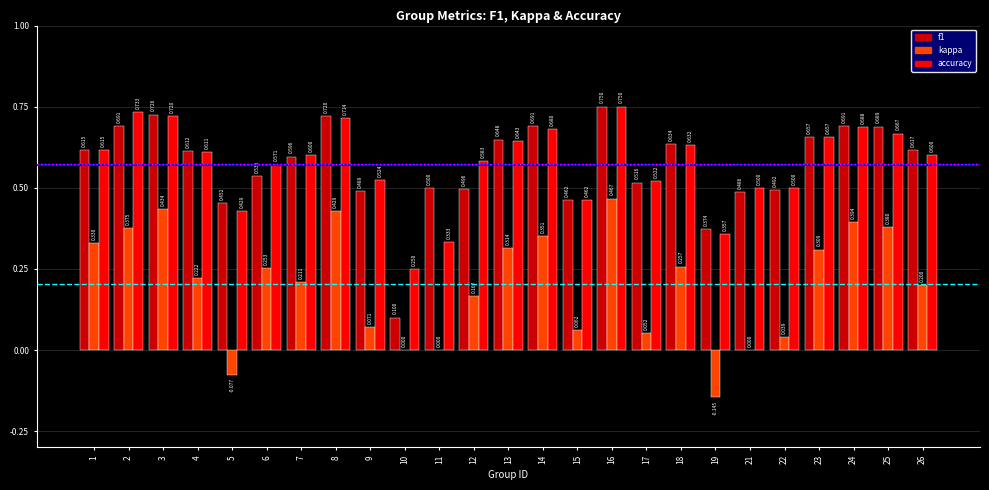

The accuracy series shows 1.0 at 13. True or false?

False